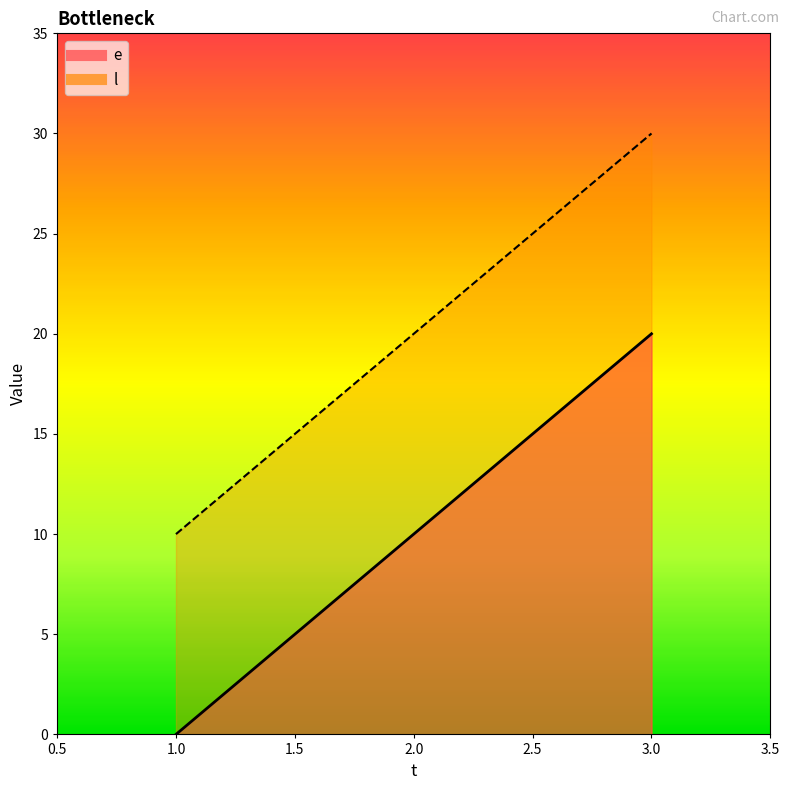

Is it true that e equals 0 at 1?

True